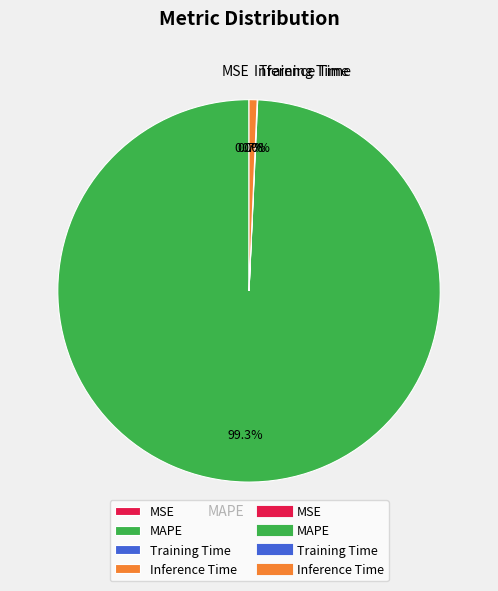

Which category has the biggest portion of the pie?

MAPE